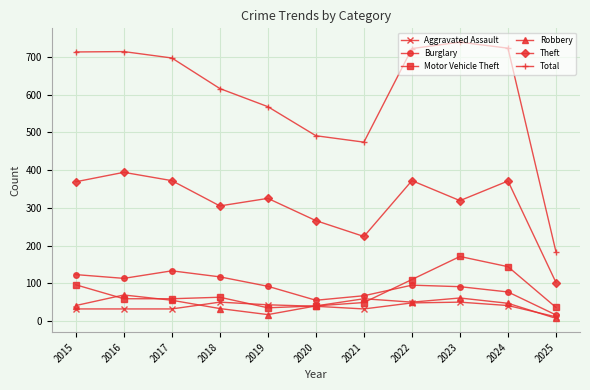

Is this an area chart (filled region under the line)?

No